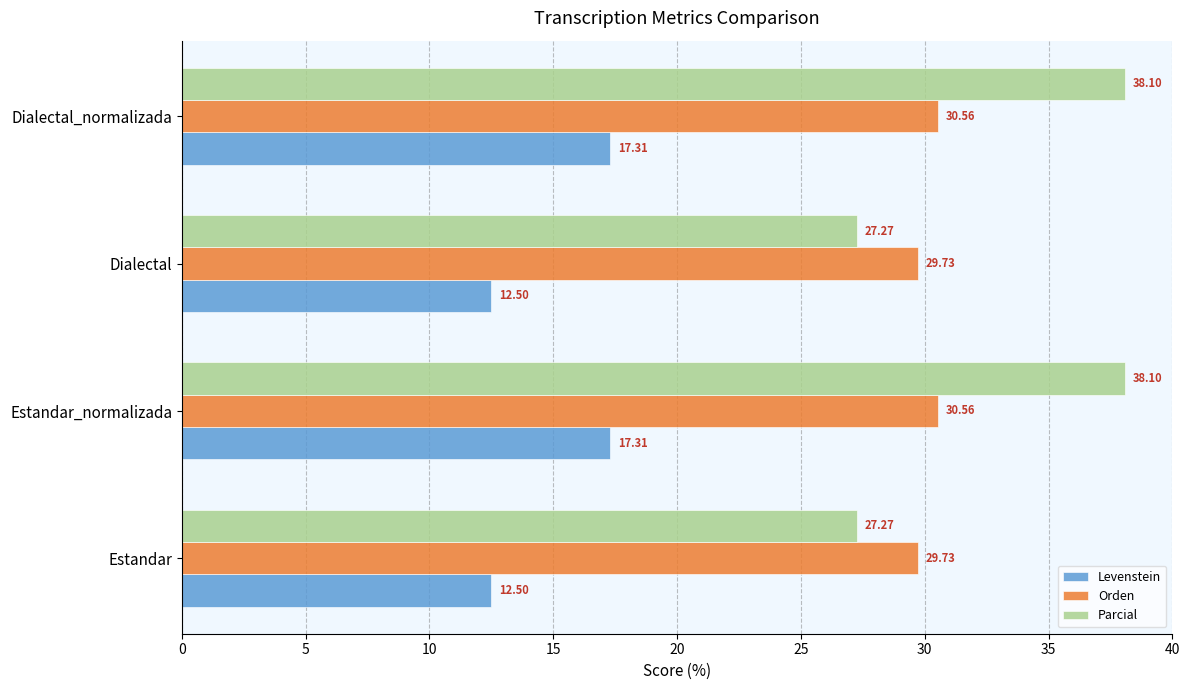

How many values in the Parcial series are below 38?

2